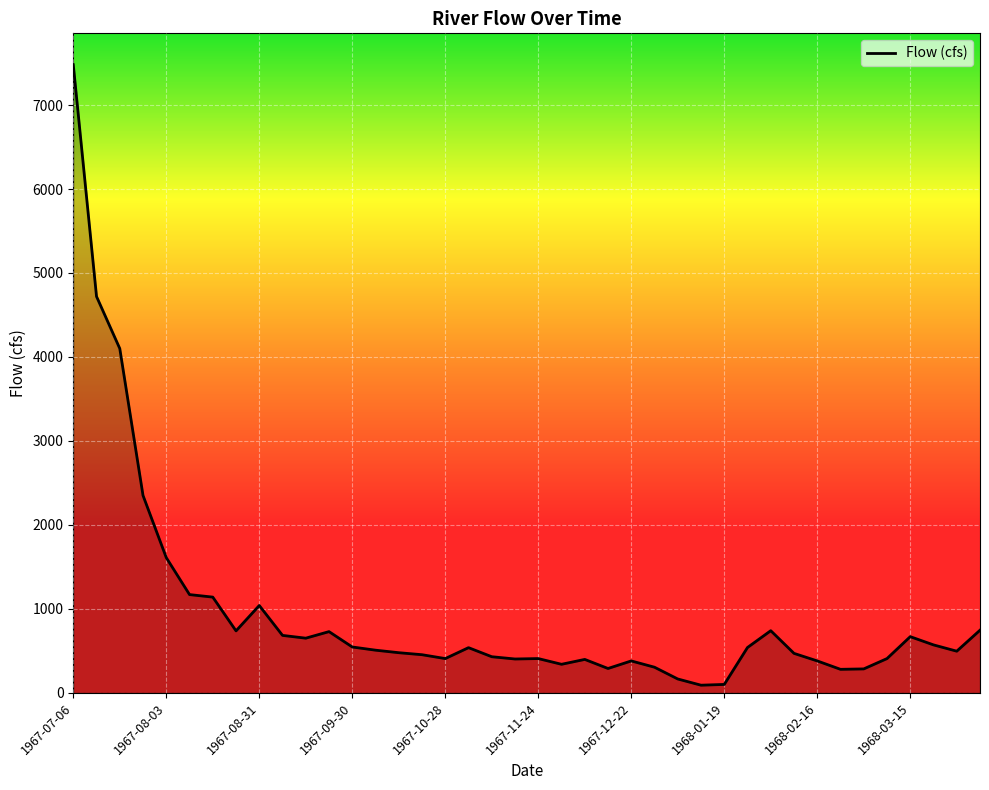

What is the average value?

956